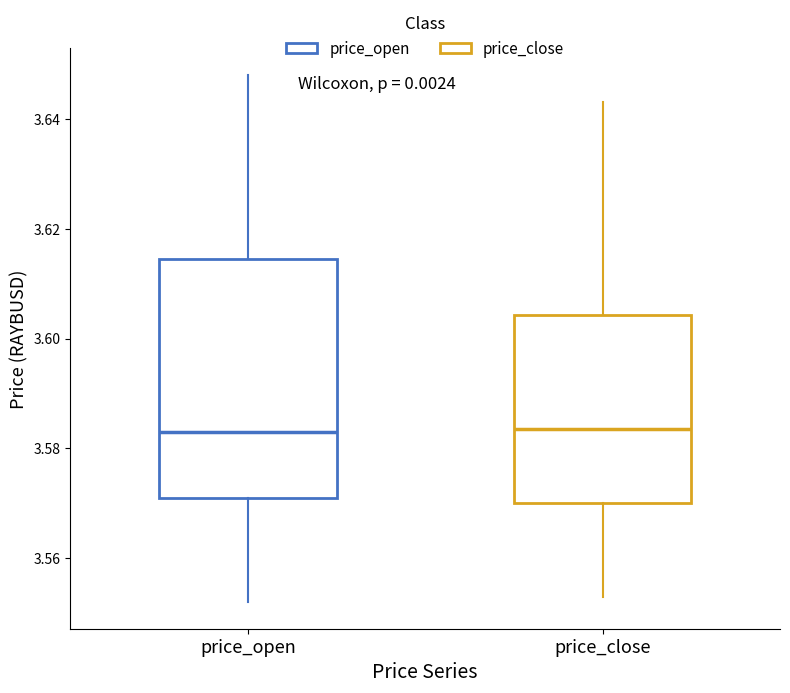

Where is the lower edge of the box for price_open on the y-axis? The values are not printed on the chart, so give them approximately, as read against the axis.

3.572